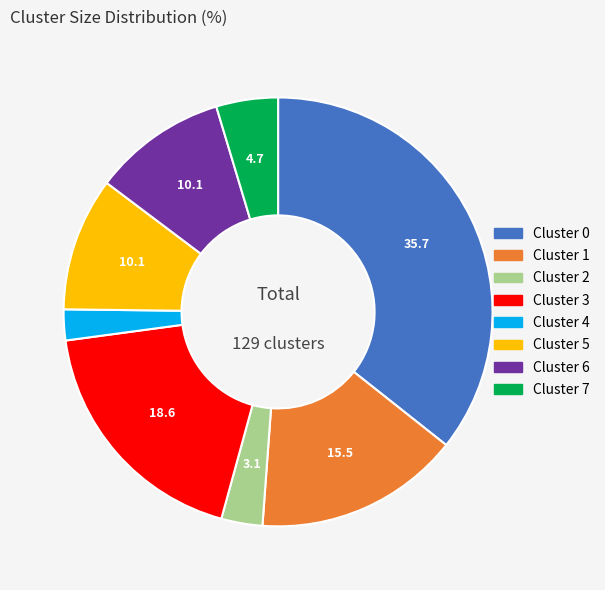

How many segments does this pie chart have?

8